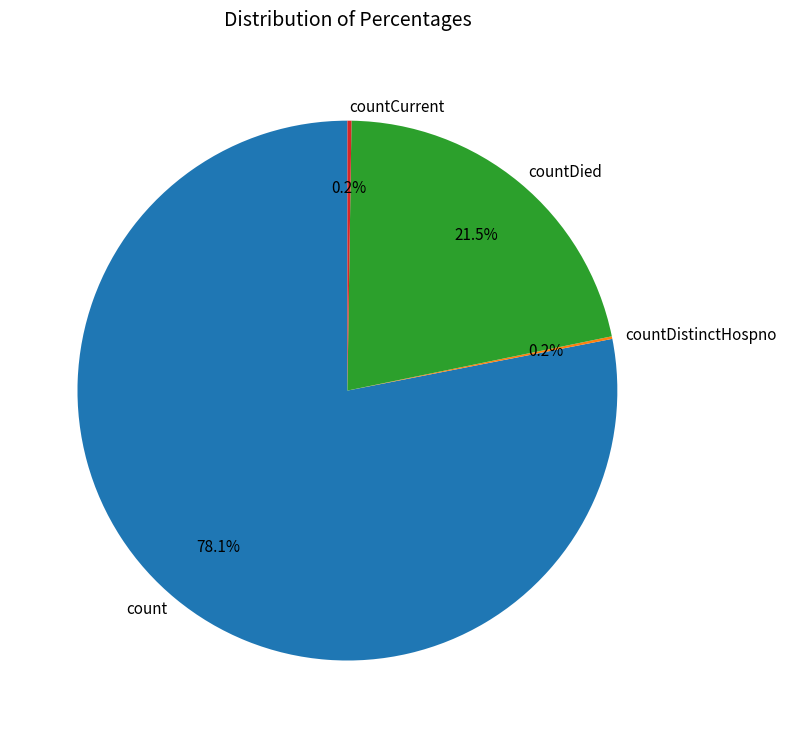

What is the ratio of the value at countDied to the value at count?

0.3